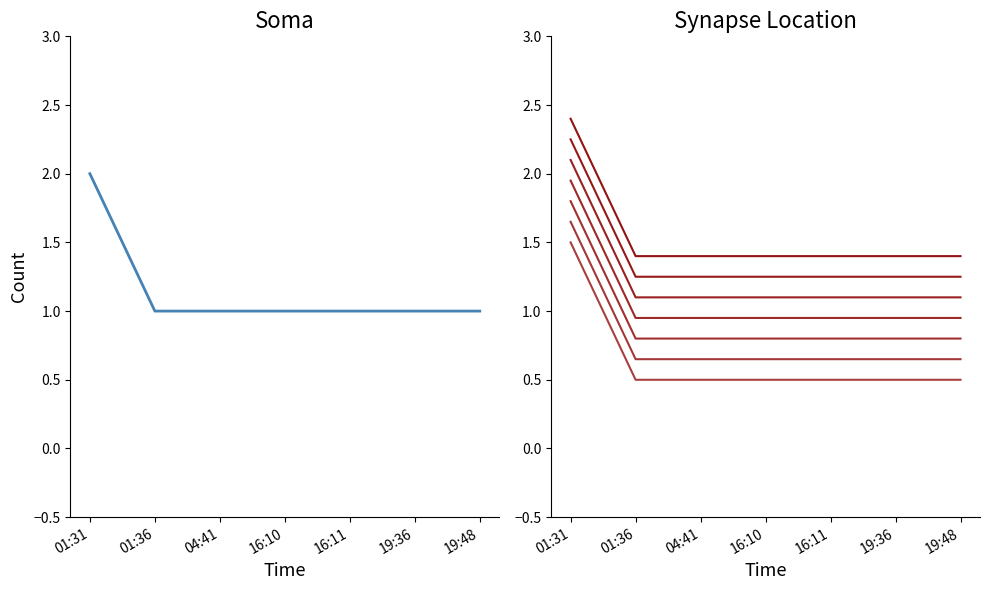

The value at 01:36 is 0. True or false?

False